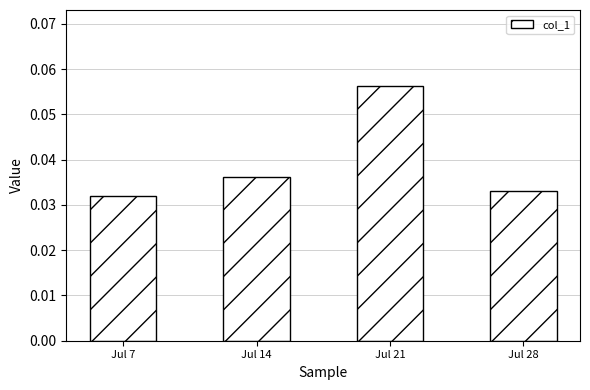

Are the bars horizontal?

No